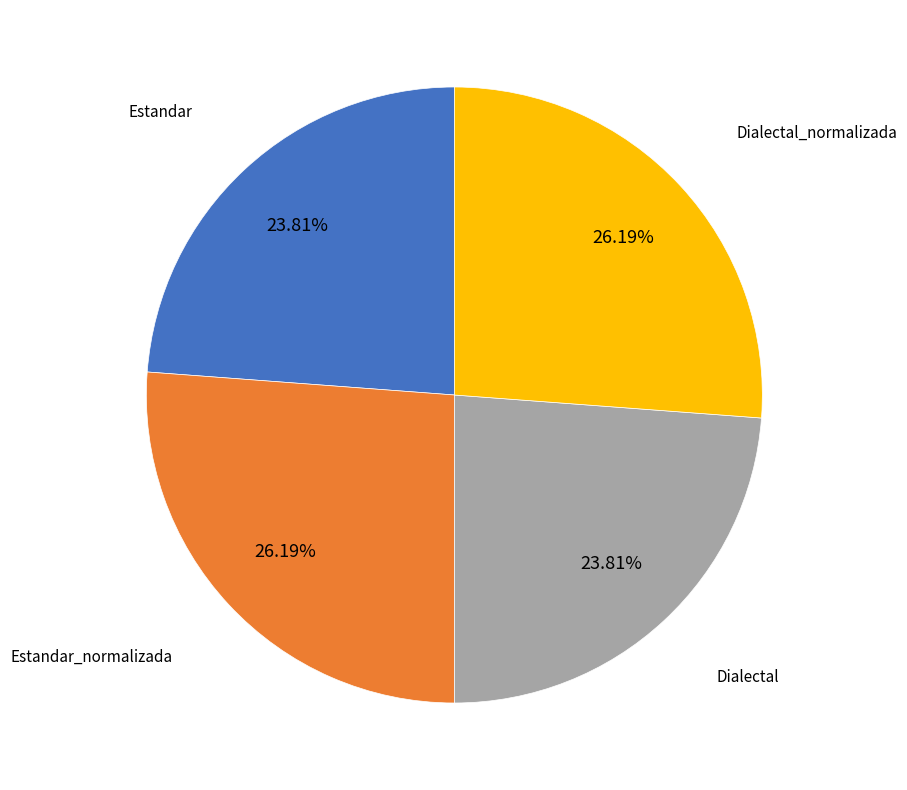

The Dialectal_normalizada slice represents 18% of the pie. True or false?

False